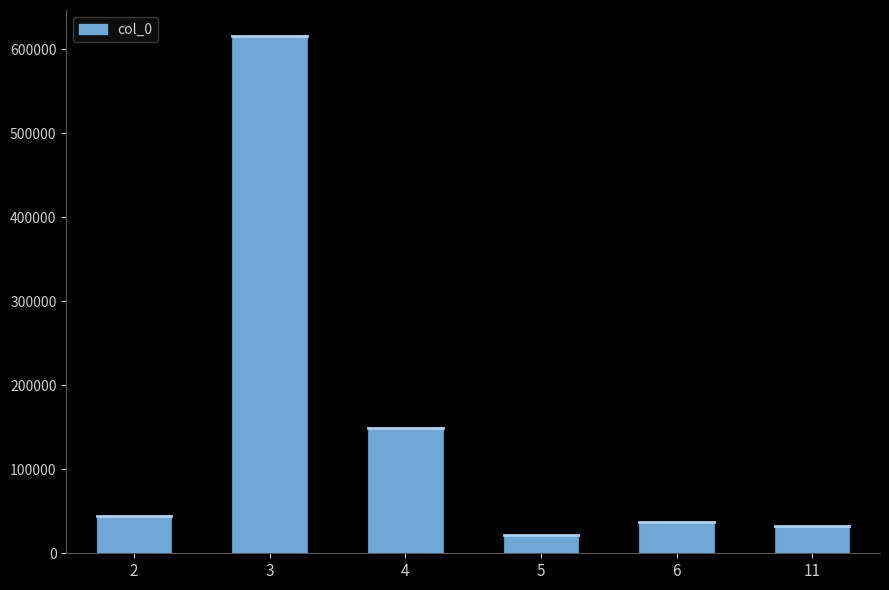

Is it true that the value at 5 is 22000?

True